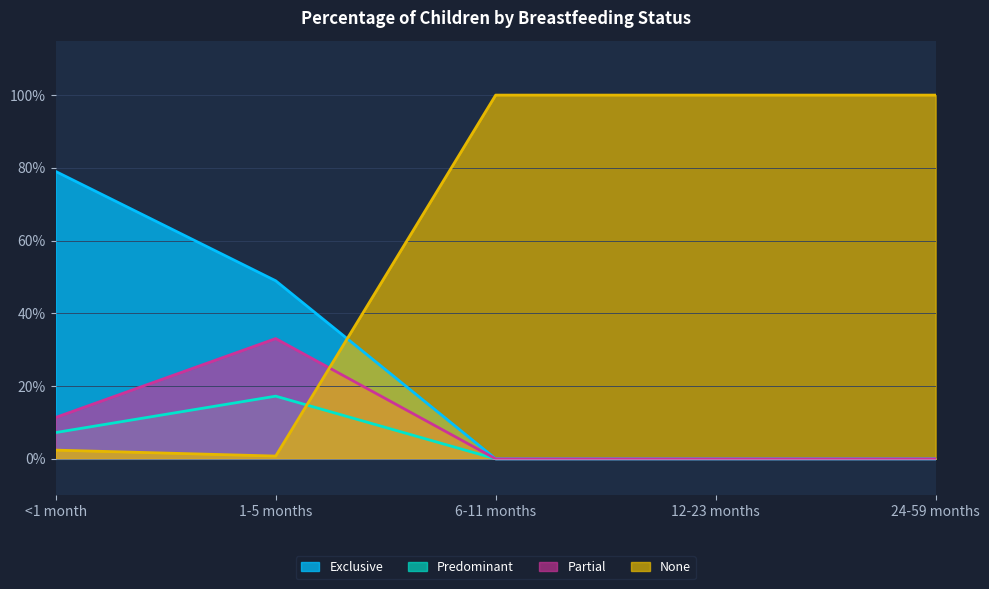

True or false: Predominant and Exclusive intersect in this chart.

False